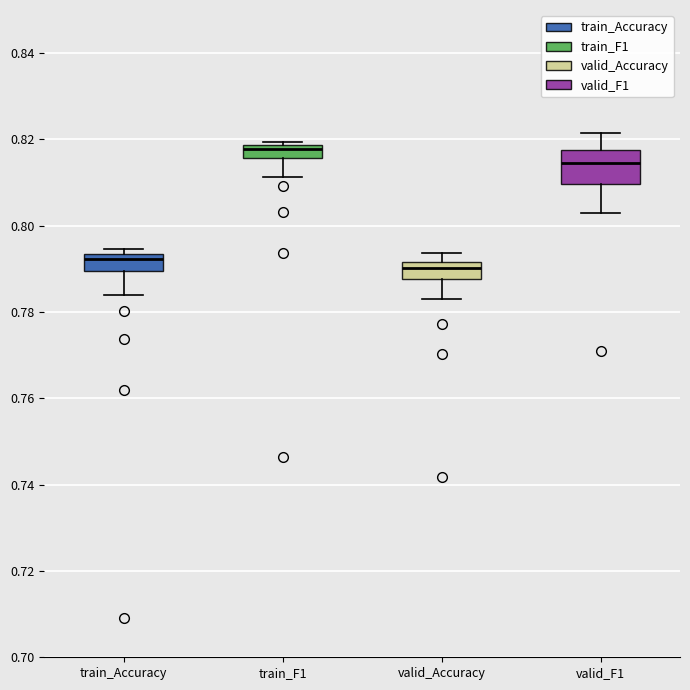

Where is the upper edge of the box for train_Accuracy on the y-axis? The values are not printed on the chart, so give them approximately, as read against the axis.

0.794